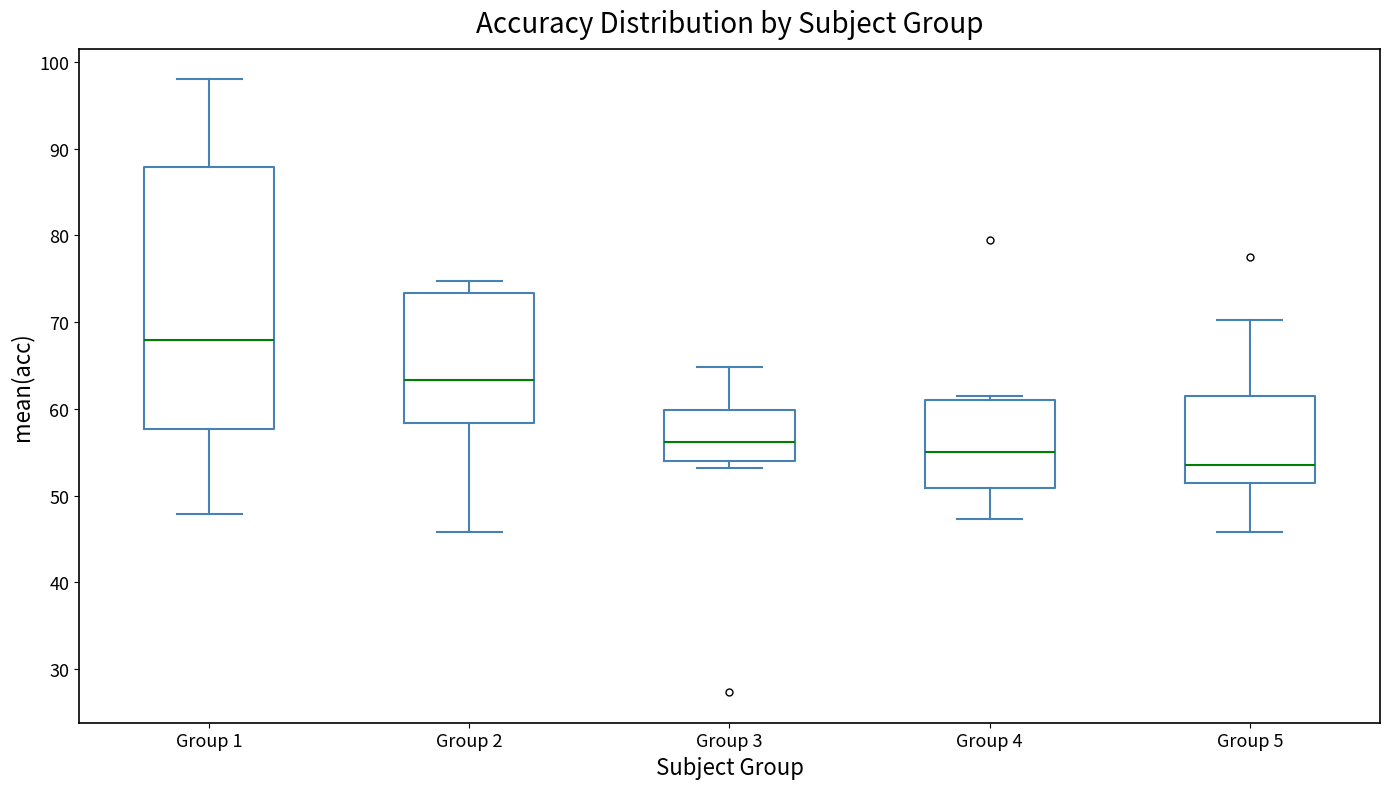

Where does the lower whisker of the box for Group 2 end on the y-axis? The values are not printed on the chart, so give them approximately, as read against the axis.

46